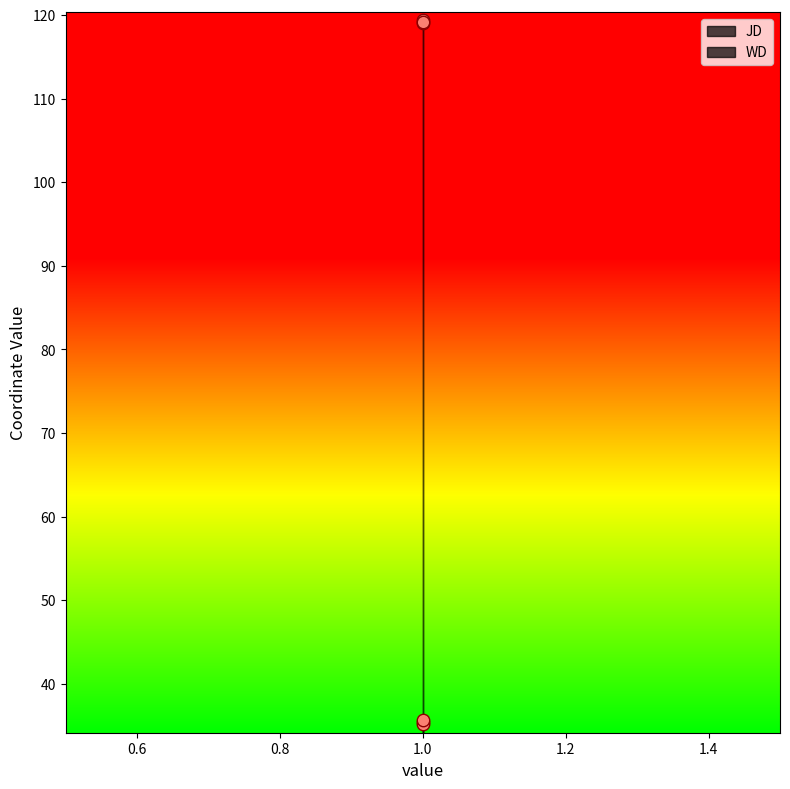

Which series has the largest total across all categories?

JD